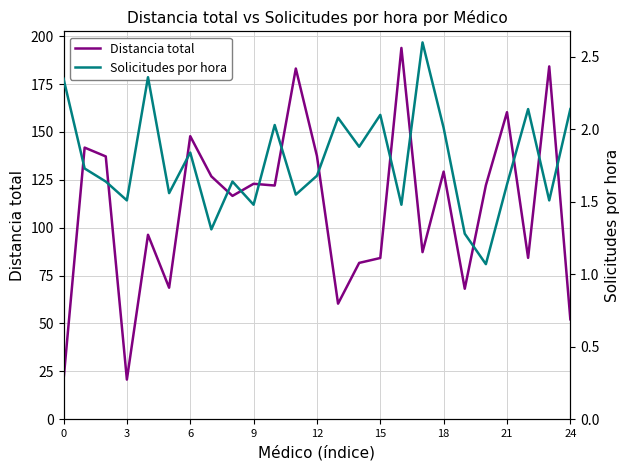

True or false: Solicitudes por hora has more than 2 interior local peaks.

True